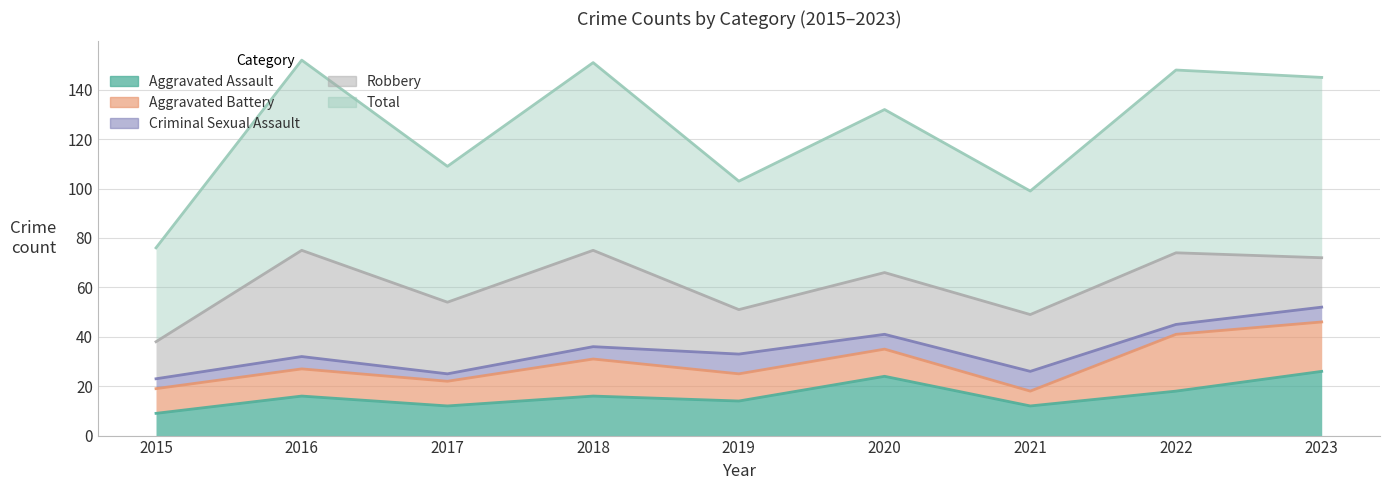

True or false: Criminal Sexual Assault has a value of 2 at 2015.

False